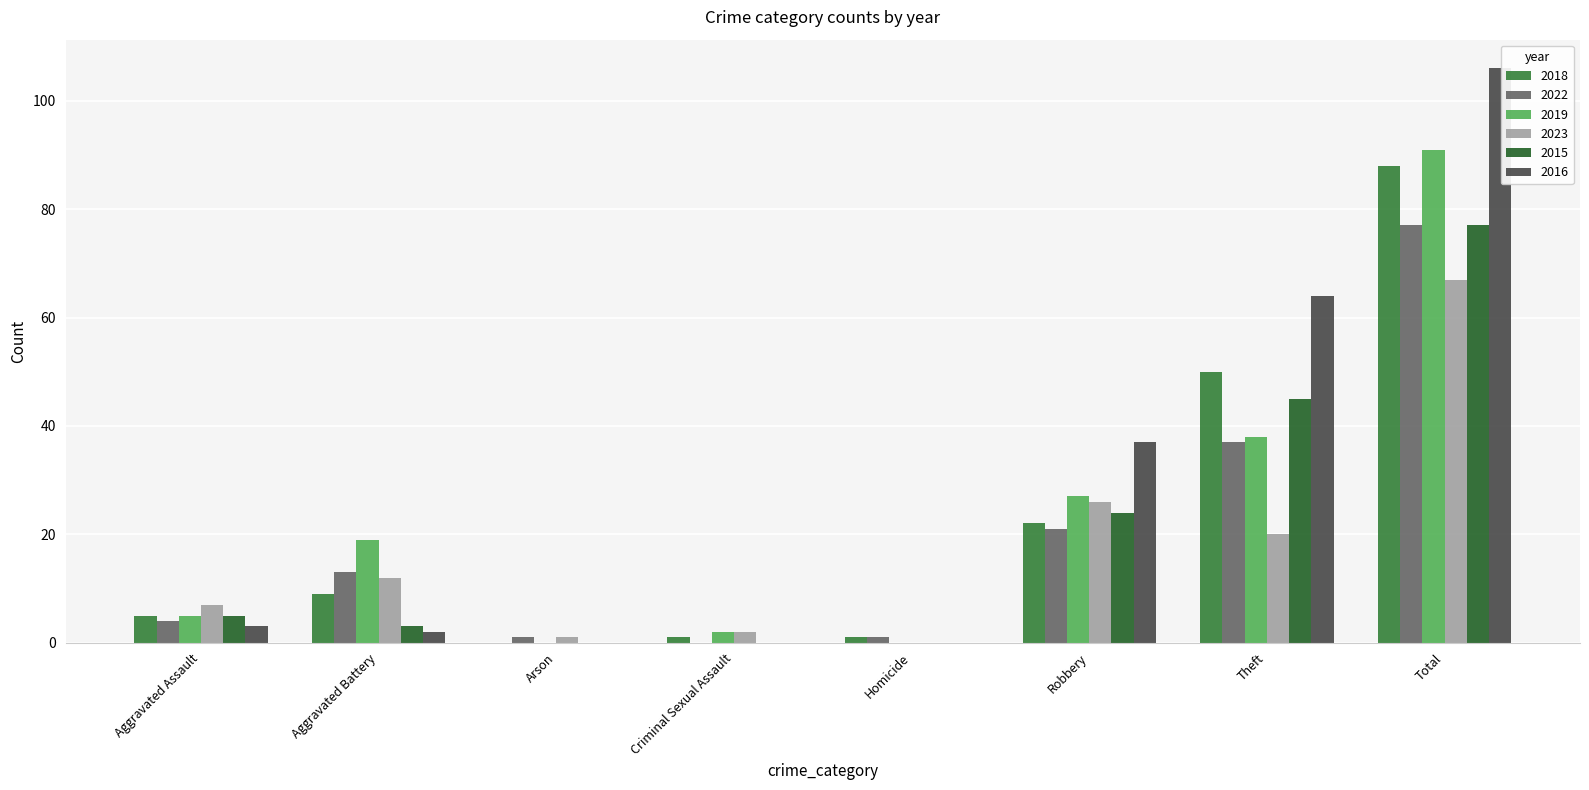

What are all the series names shown in the legend?

2018, 2022, 2019, 2023, 2015, 2016